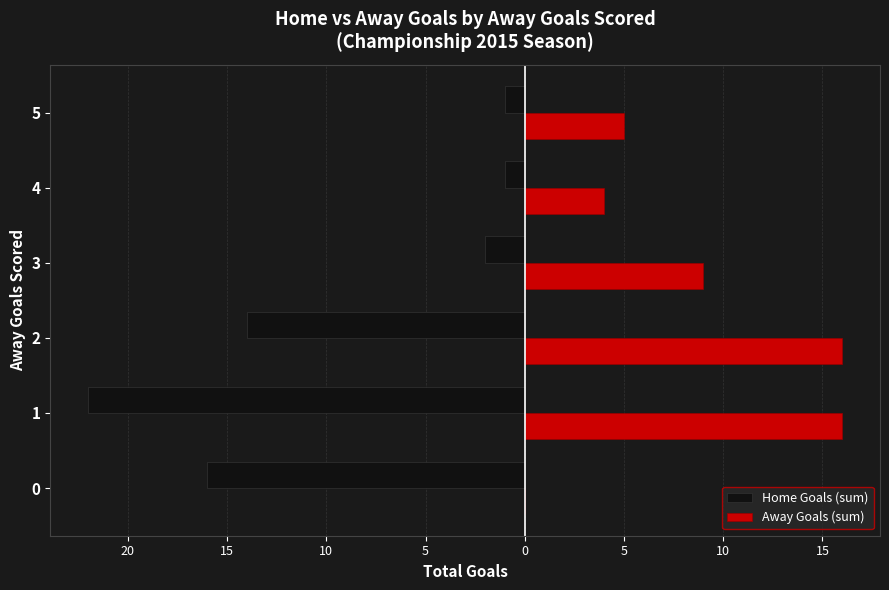

What are all the series names shown in the legend?

Home Goals (sum), Away Goals (sum)